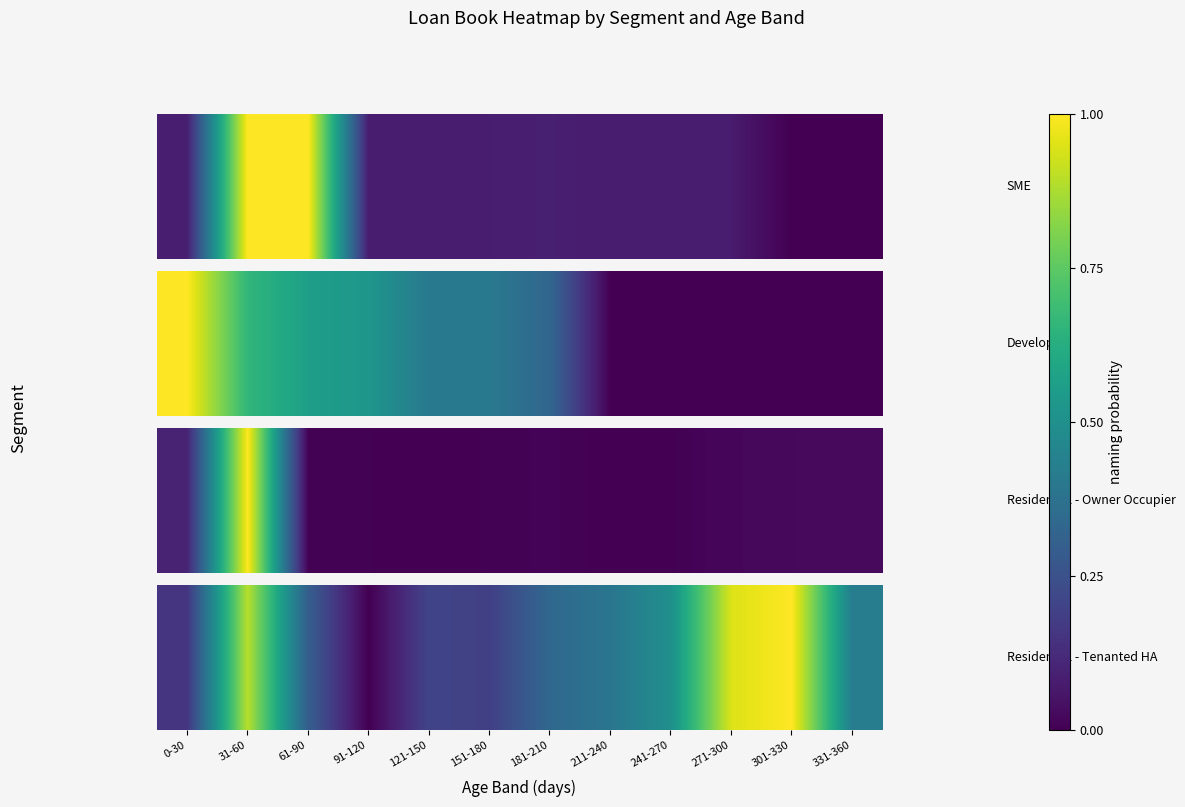

List the labels in order of value, smallest first.

91-120, 0-30, 151-180, 121-150, 61-90, 181-210, 211-240, 331-360, 241-270, 31-60, 271-300, 301-330